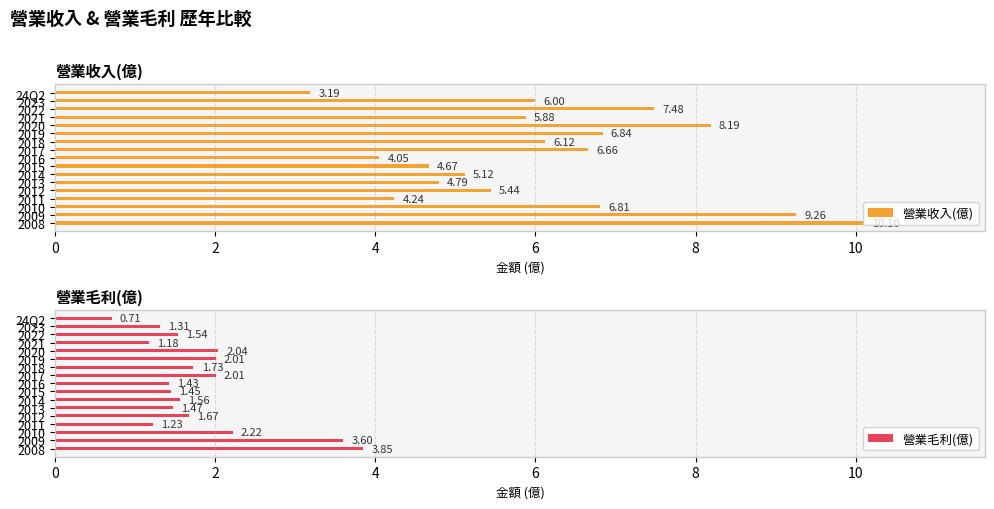

What is the difference between the second highest and minimum values in the 營業收入(億) series?

6.1